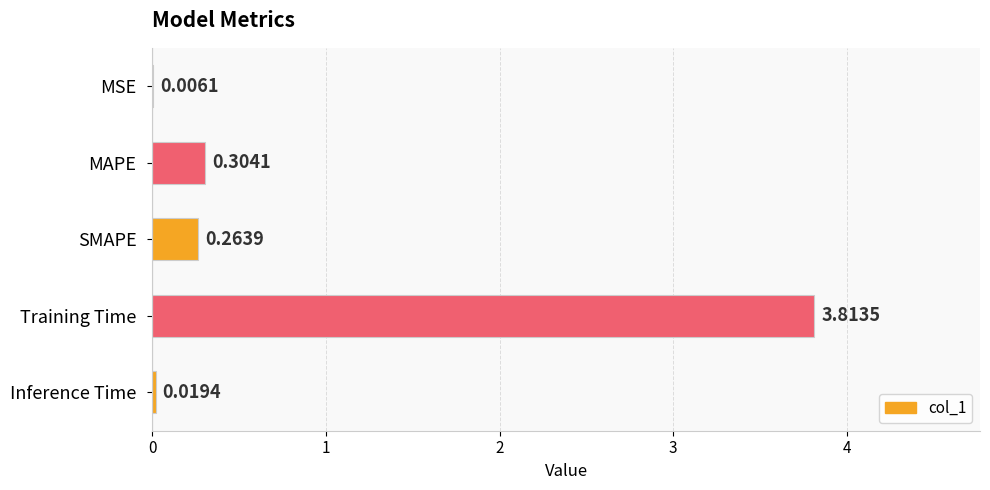

What is the sum of all values?

4.4